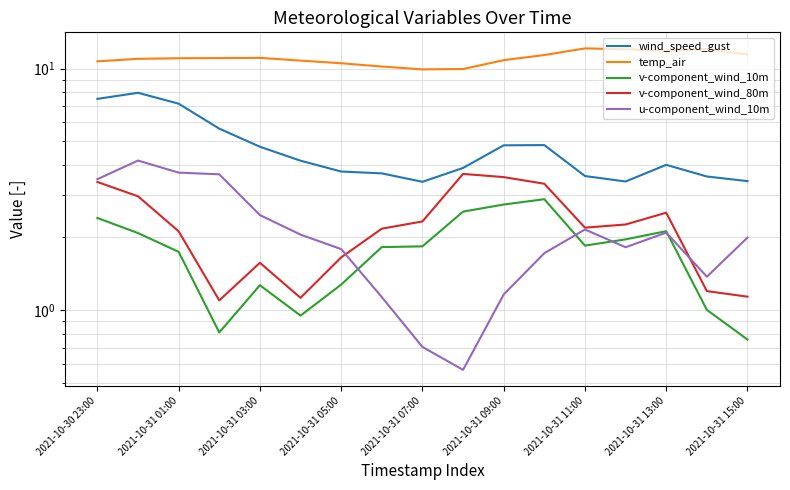

What is the average value of the u-component_wind_10m series?

2.1